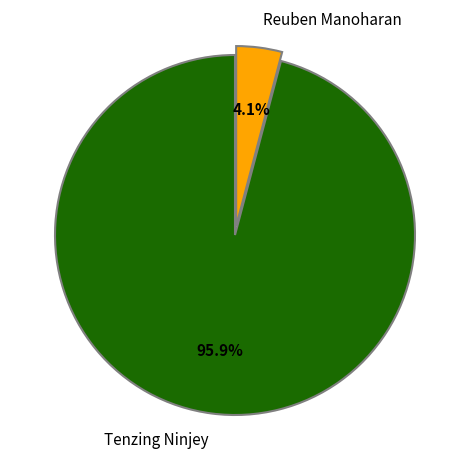

Rank the categories by value from highest to lowest.

Tenzing Ninjey, Reuben Manoharan